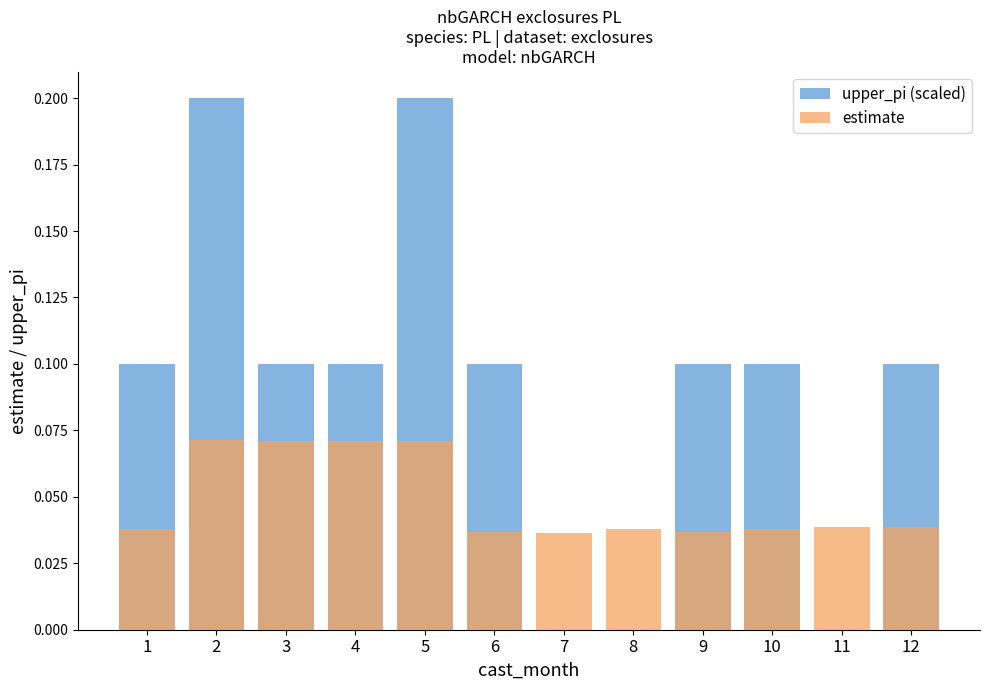

What is the sum of the estimate values at 3 and 12?

0.1